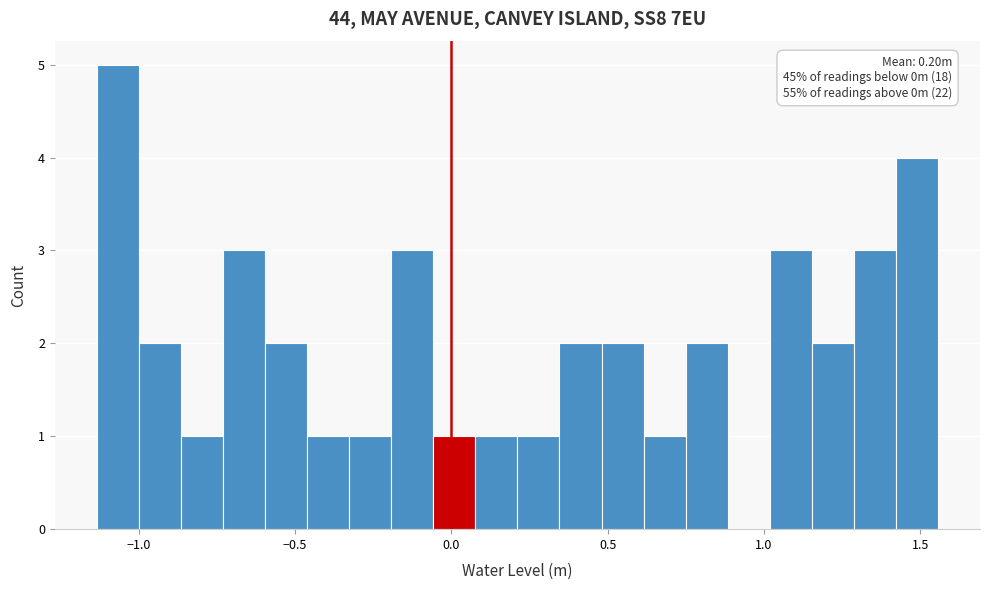

Read against the x-axis, roughly where is the centre of the tallest bar?

-1.05